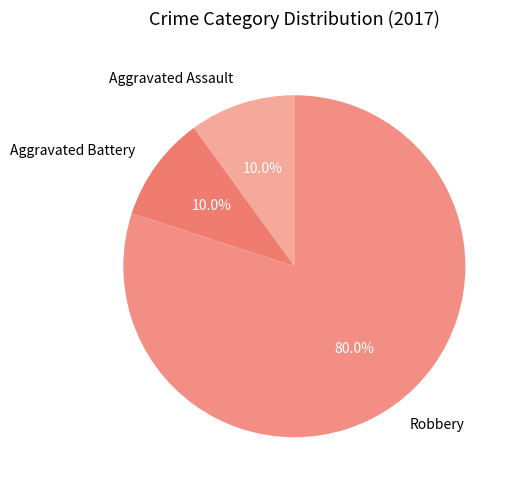

To the nearest percent, what portion does Aggravated Assault represent?

10%